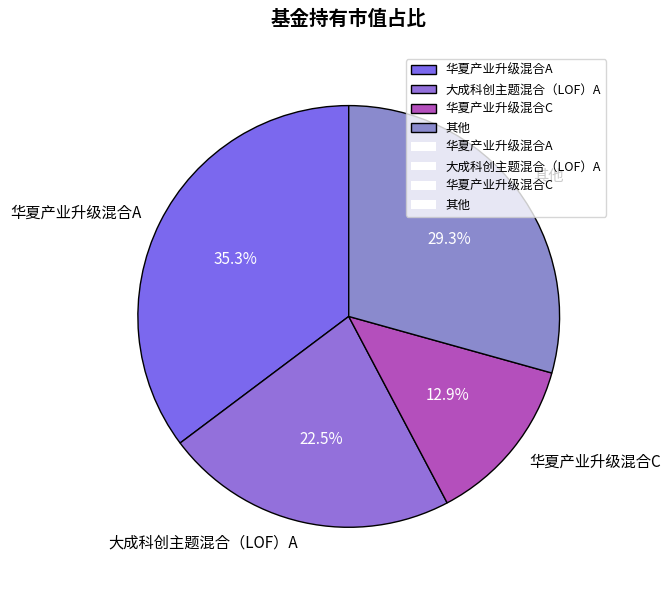

How many slices are in this pie chart?

4